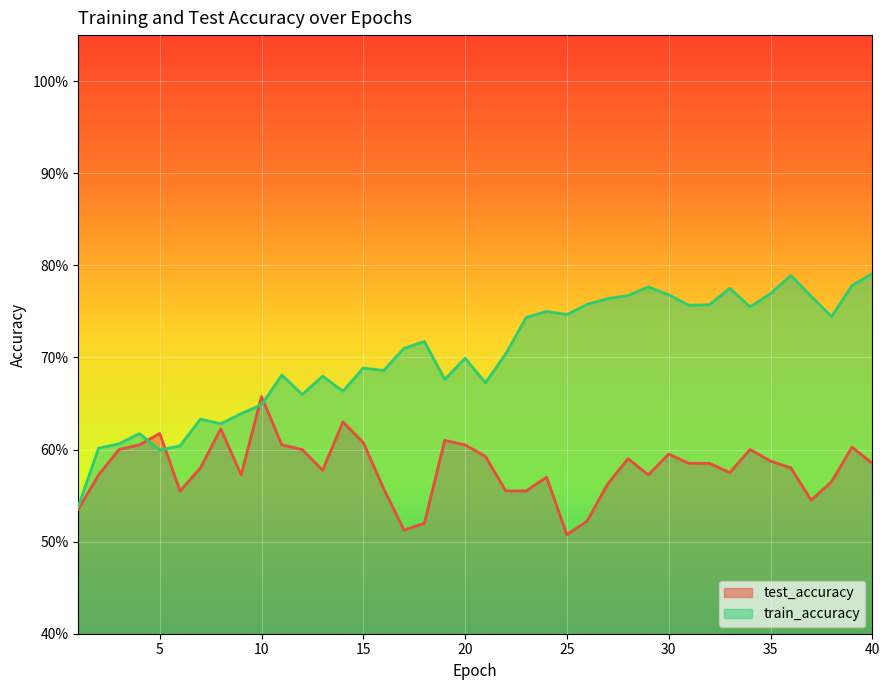

At which category does test_accuracy reach its first local peak?

5